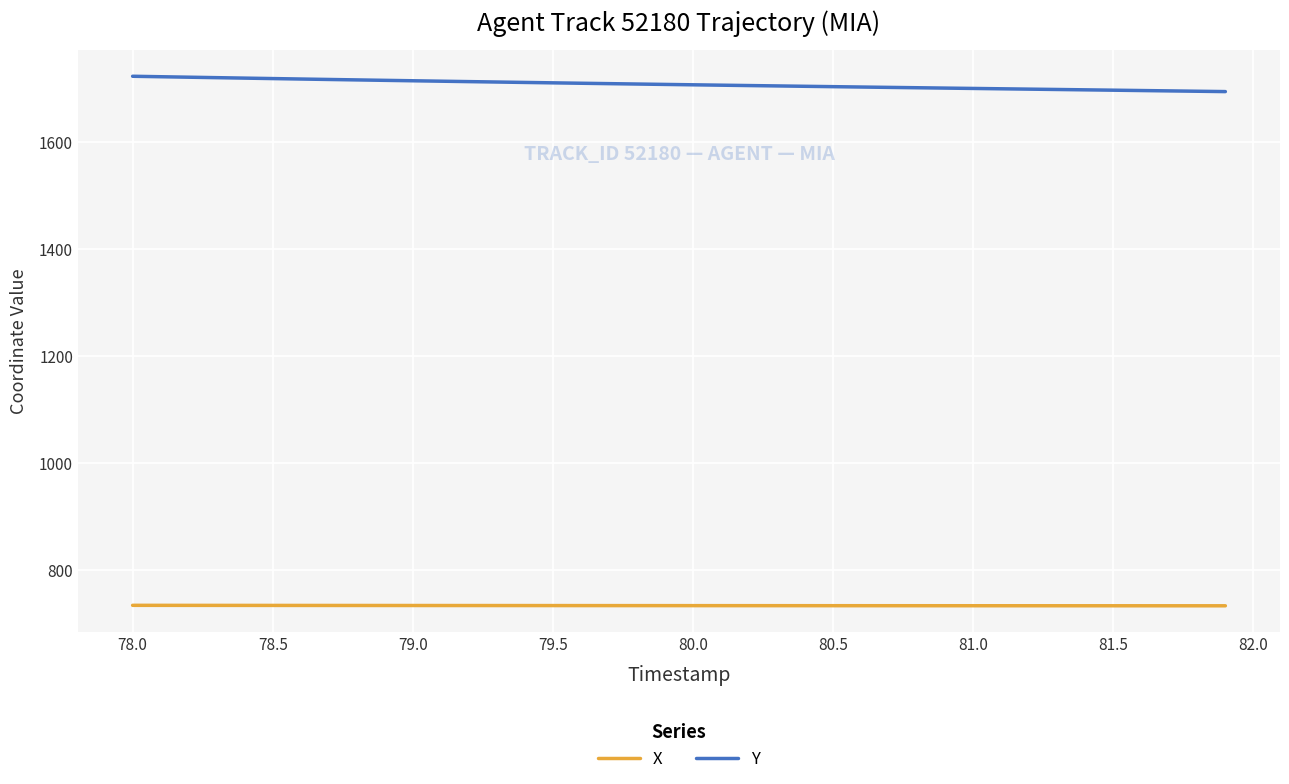

True or false: X and Y cross at least once.

False